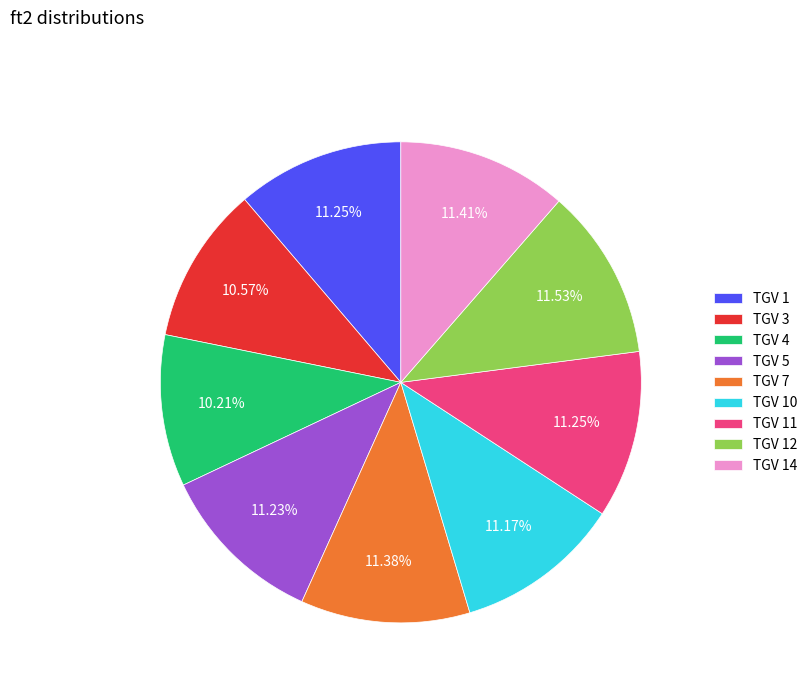

Is TGV 10 the majority of the pie?

No